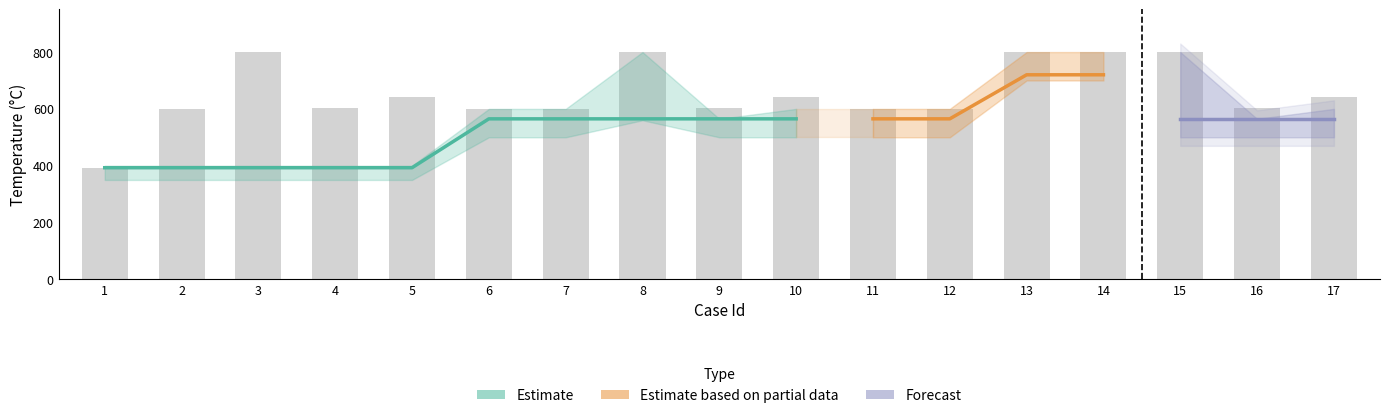

At which category does the chart reach its minimum across all series?

1